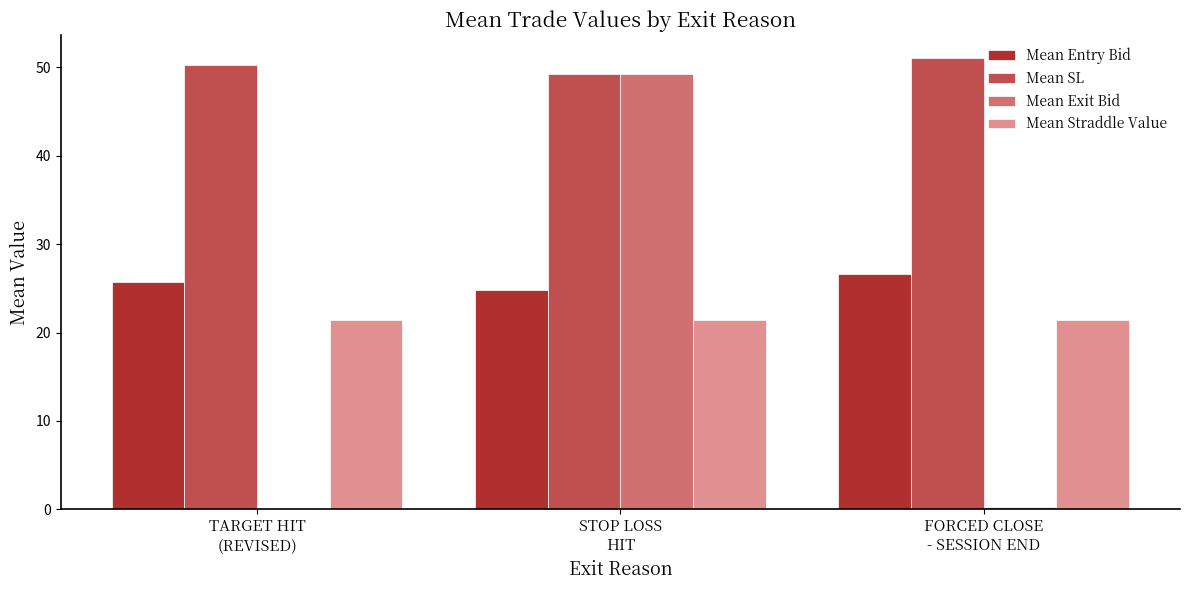

What is the greatest value displayed?

51.1